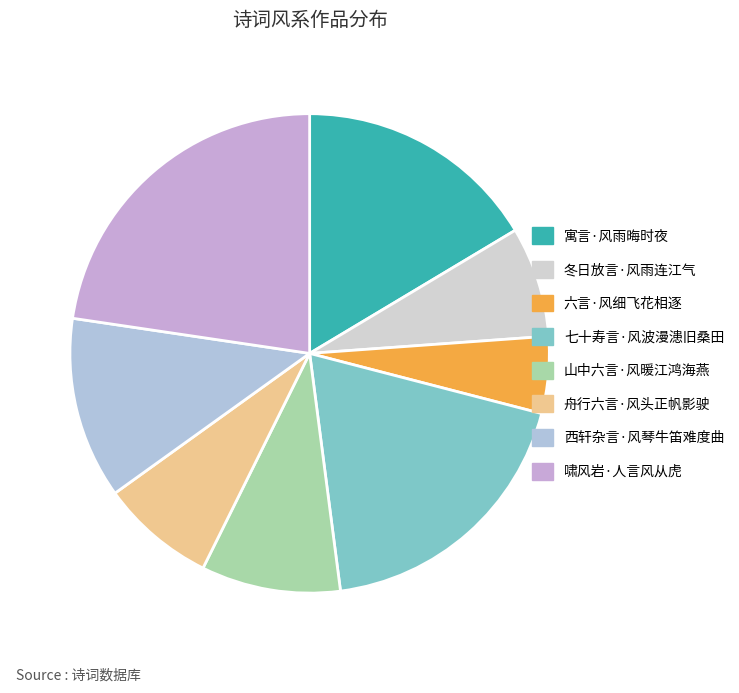

What is the change in value from 西轩杂言·风琴牛笛难度曲 to 啸风岩·人言风从虎?

+162149